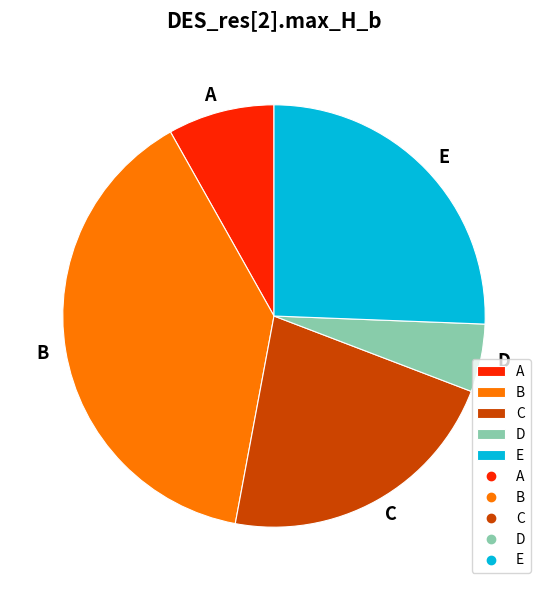

Do B and A together represent more than half of the pie?

No